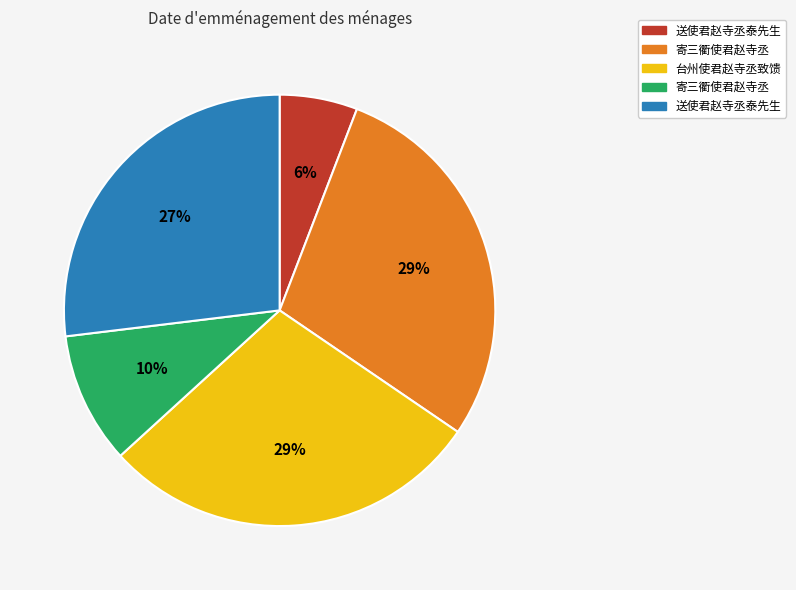

To the nearest percent, what is the difference between the largest and smallest slice percentages?

23%